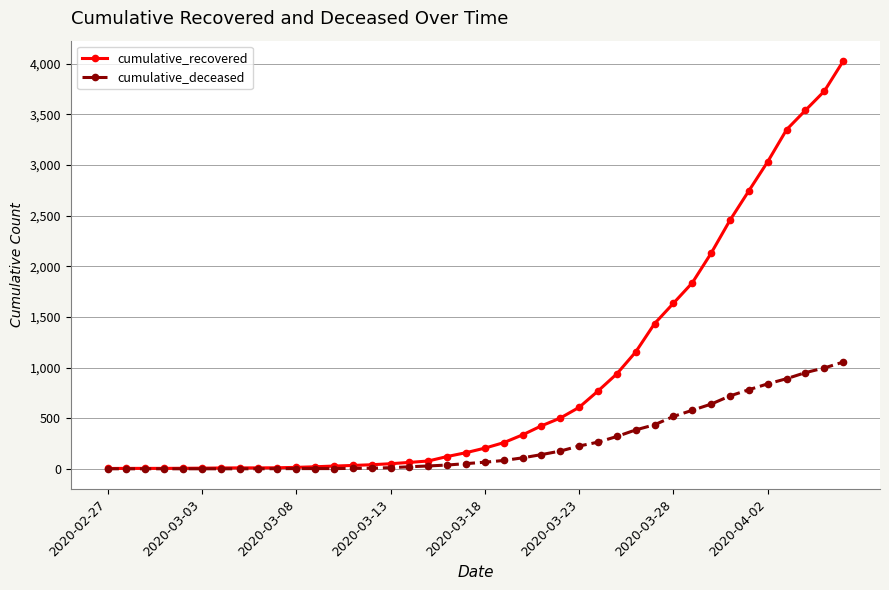

At how many categories does at least one series exceed 3080?

4